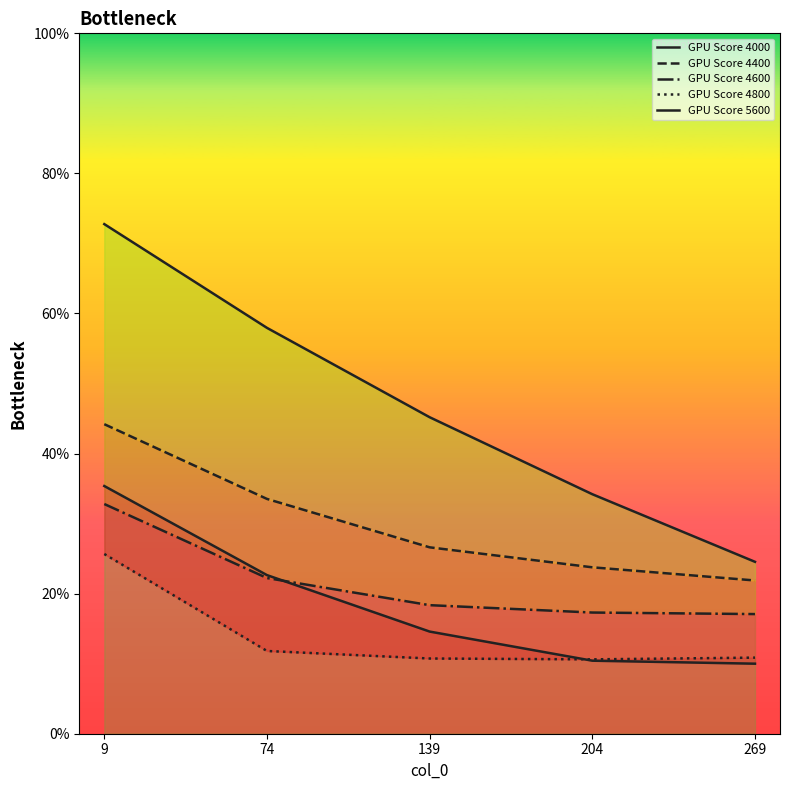

At which category does the chart reach its minimum across all series?

269